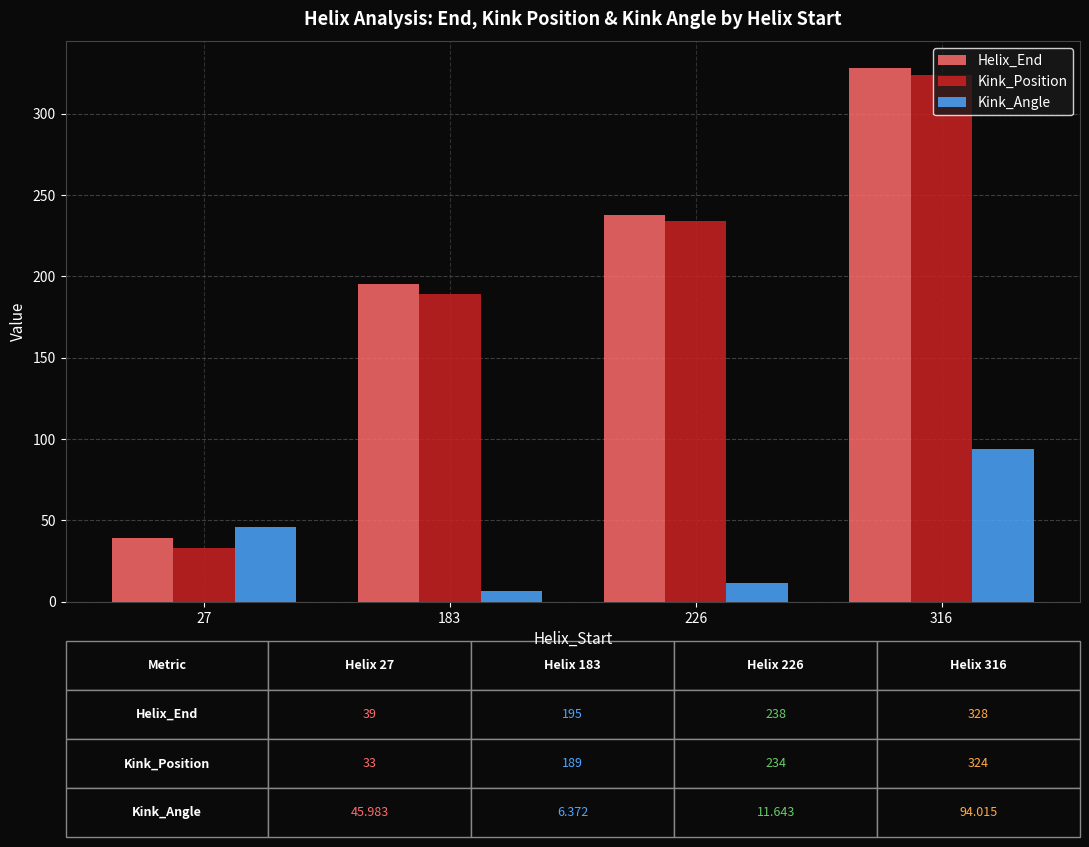

At which label is Kink_Position closest to 178?

183